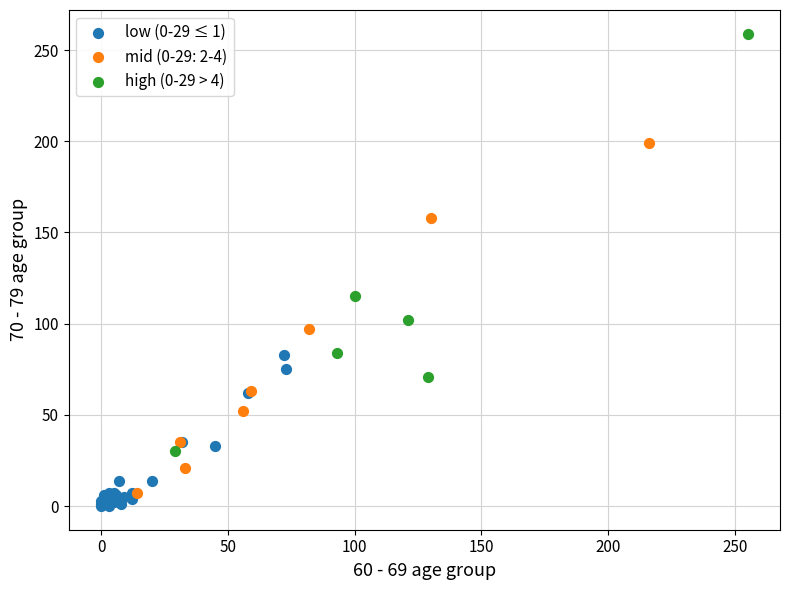

What are all the series names shown in the legend?

low (0-29 ≤ 1), mid (0-29: 2-4), high (0-29 > 4)